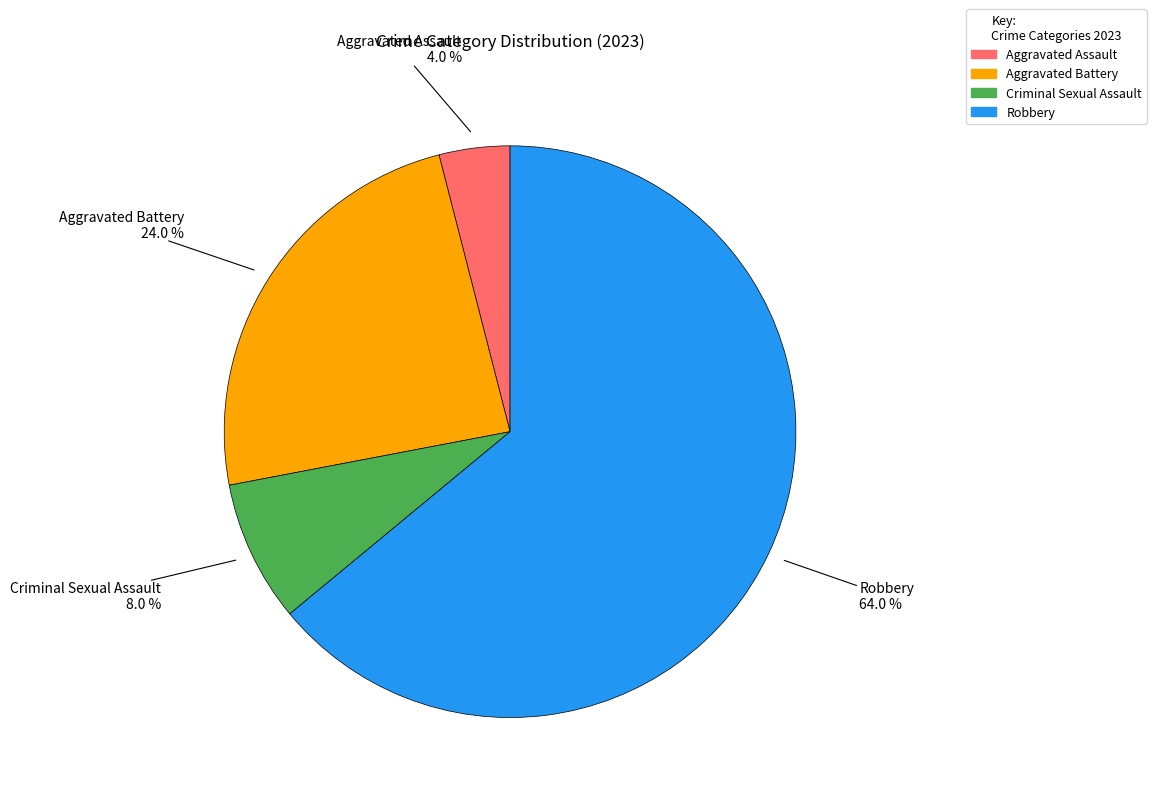

What percentage do Aggravated Assault and Robbery together represent?

68.0%